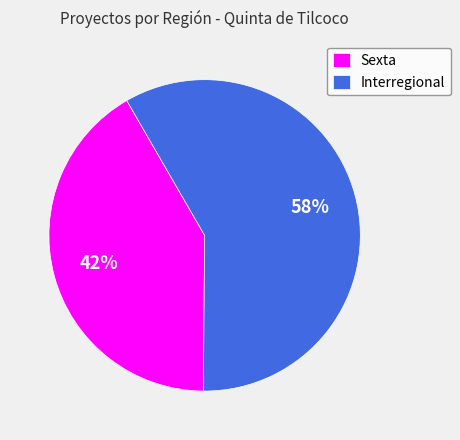

Is it true that Interregional is 46% of the pie?

False